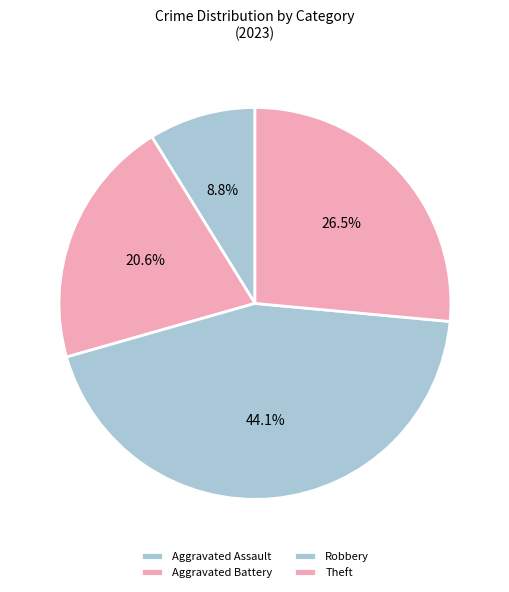

The Theft slice represents 18% of the pie. True or false?

False